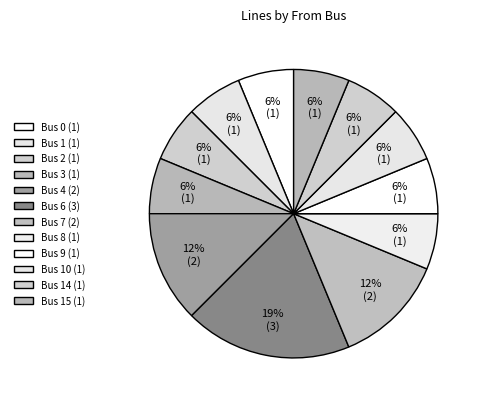

Does any single category account for the majority?

No